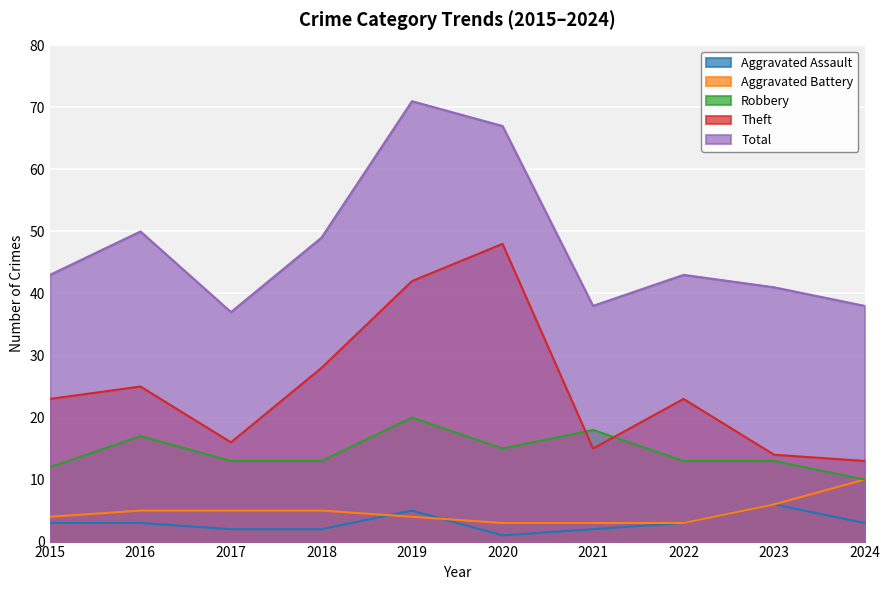

What are all the series names shown in the legend?

Aggravated Assault, Aggravated Battery, Robbery, Theft, Total